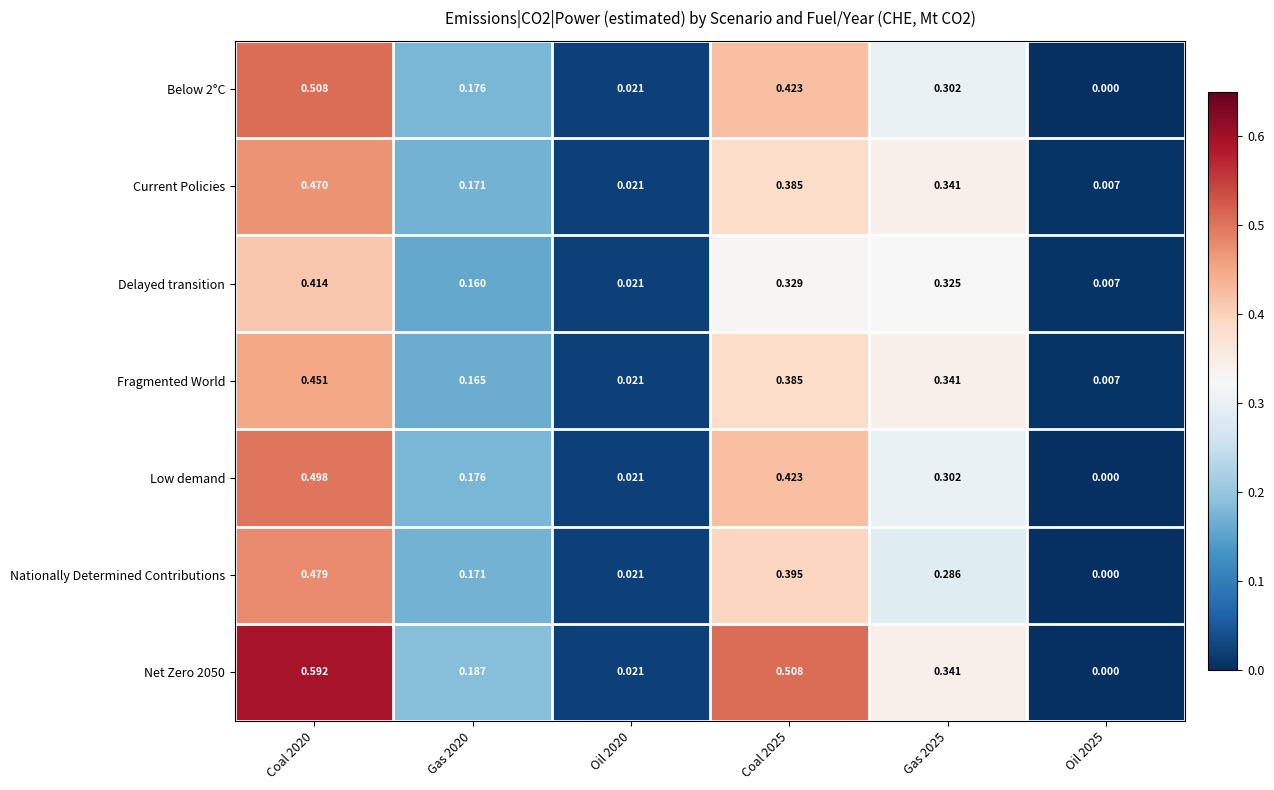

Is the value of Current Policies at Gas 2020 greater than the value of Below 2°C at Gas 2020?

No